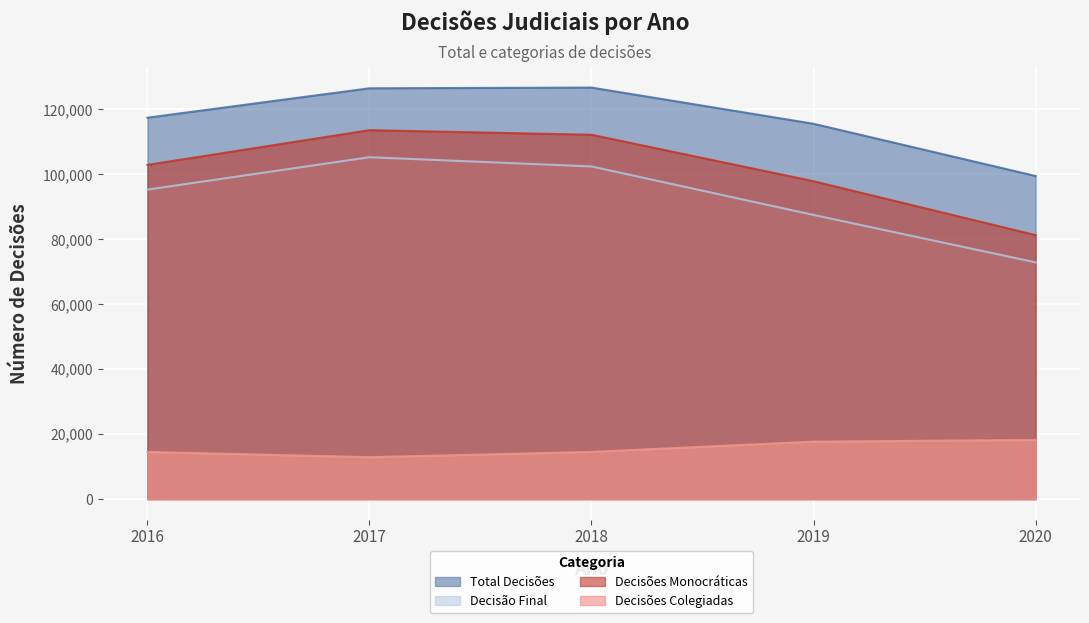

True or false: decisoes_monocraticas has a value of 54755 at 2018.

False